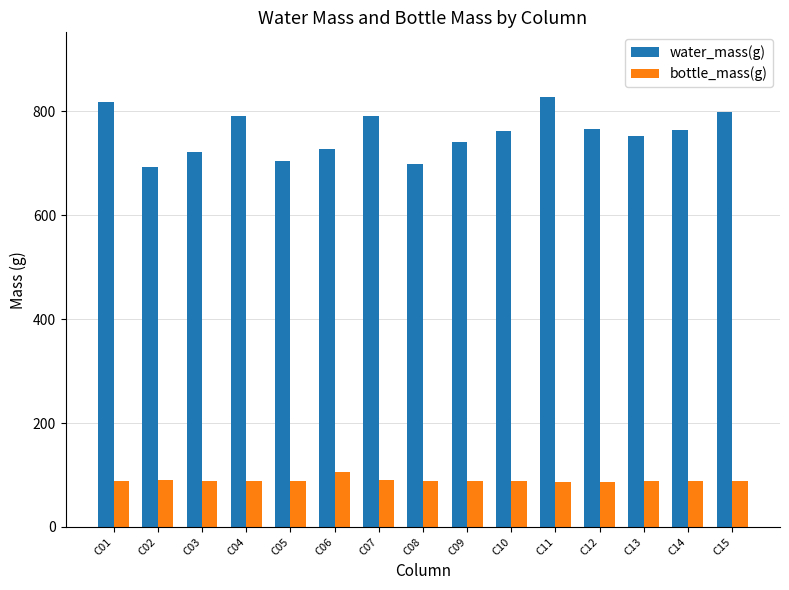

How many values in the bottle_mass(g) series are below 89?

7